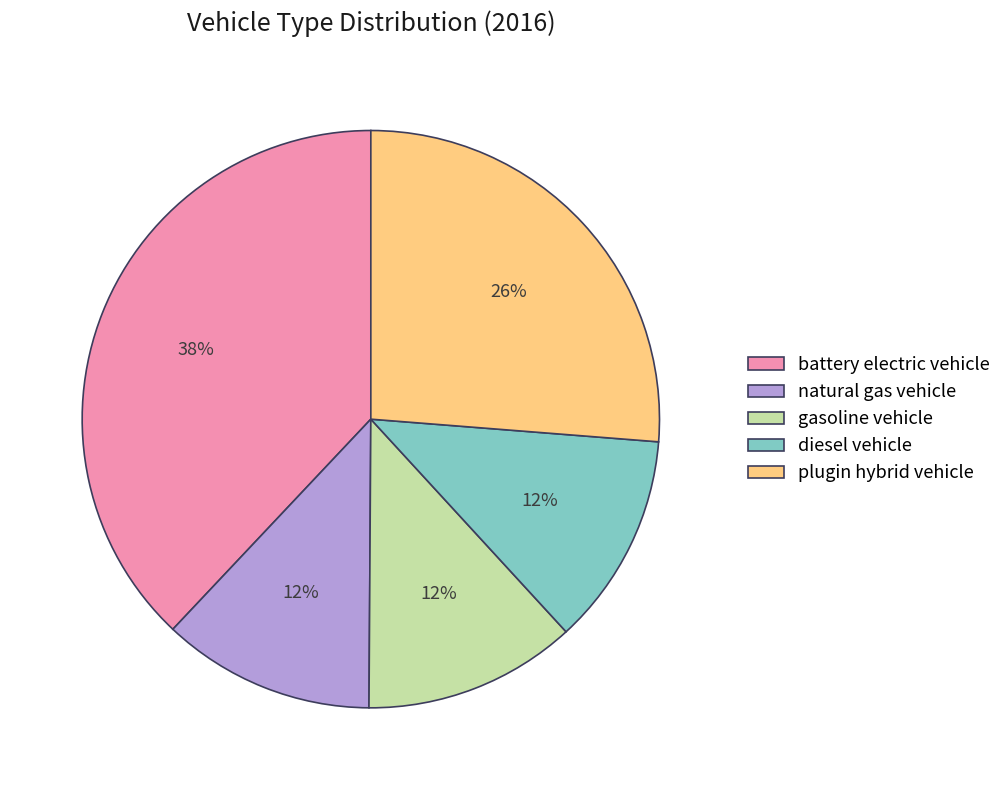

What is the largest slice in the pie chart?

battery electric vehicle